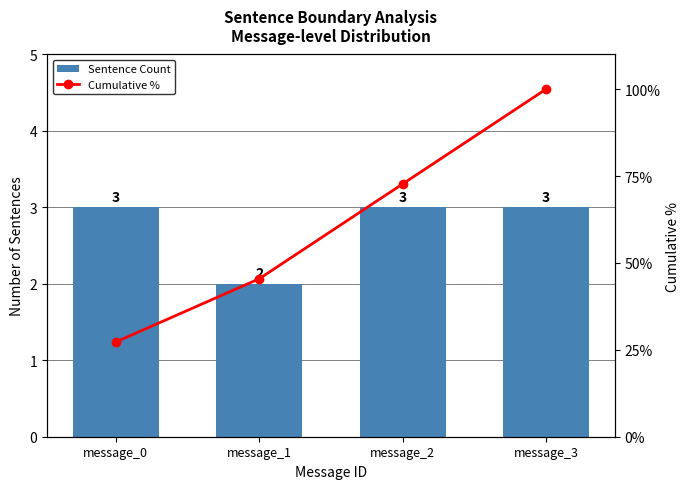

What are all the series names shown in the legend?

Sentence Count, Cumulative %